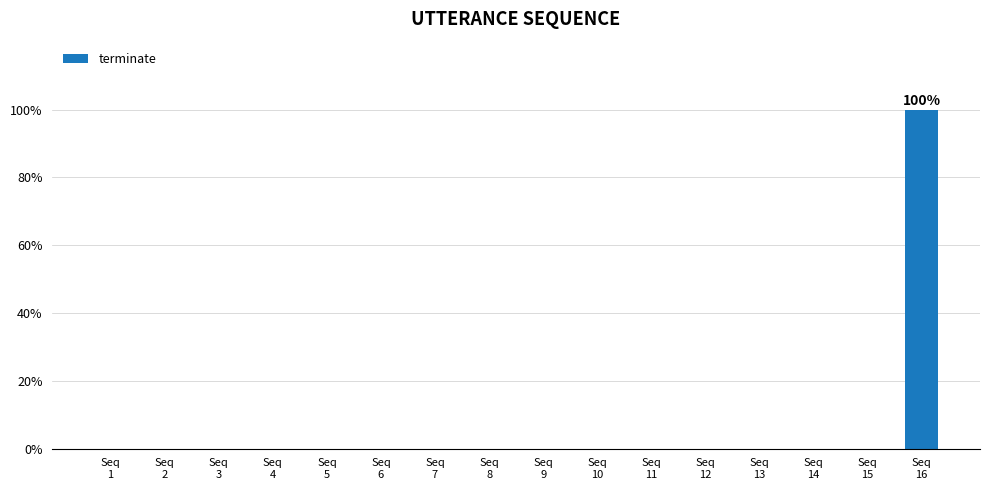

Are the bars horizontal?

No